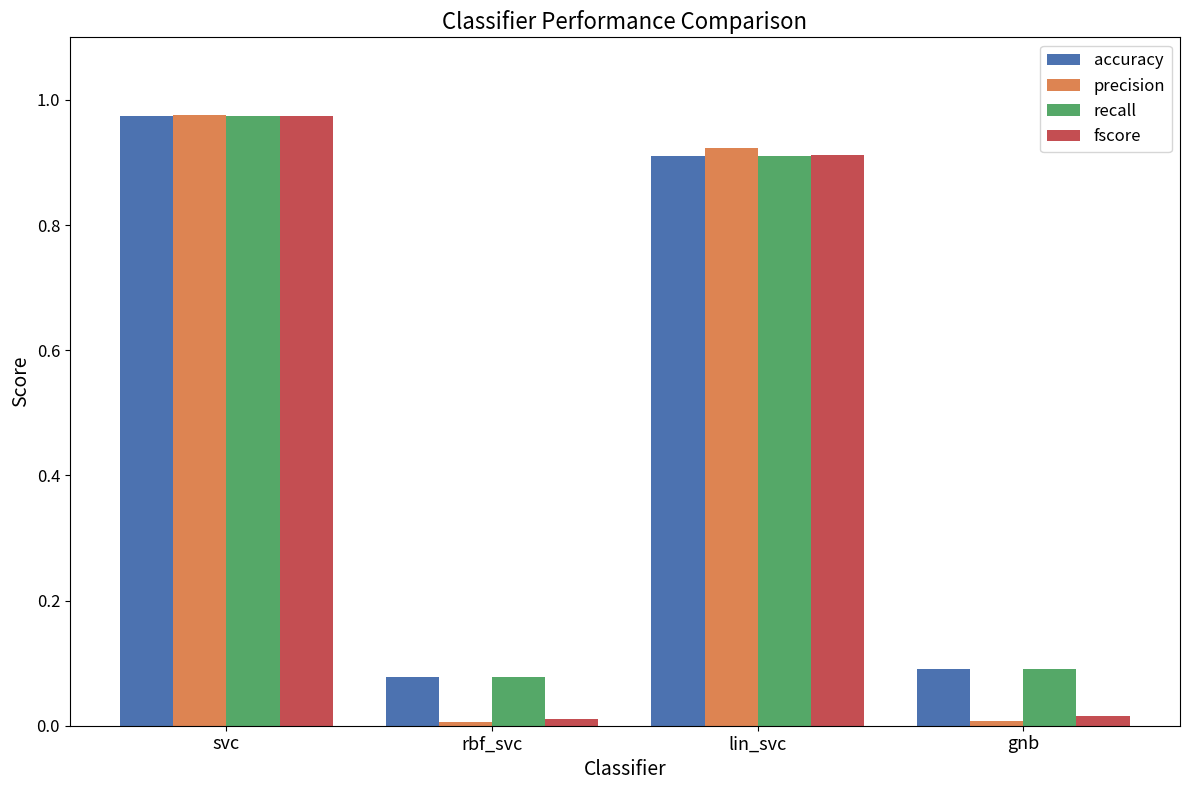

What are all the series names shown in the legend?

accuracy, precision, recall, fscore